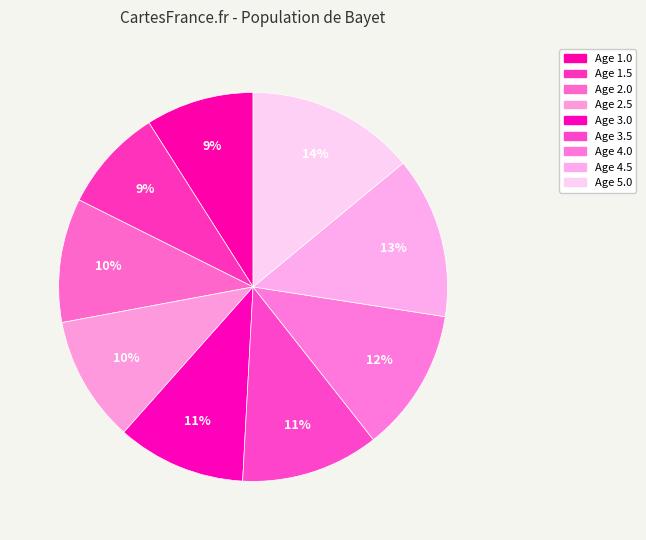

Is there any slice that represents more than half of the pie?

No